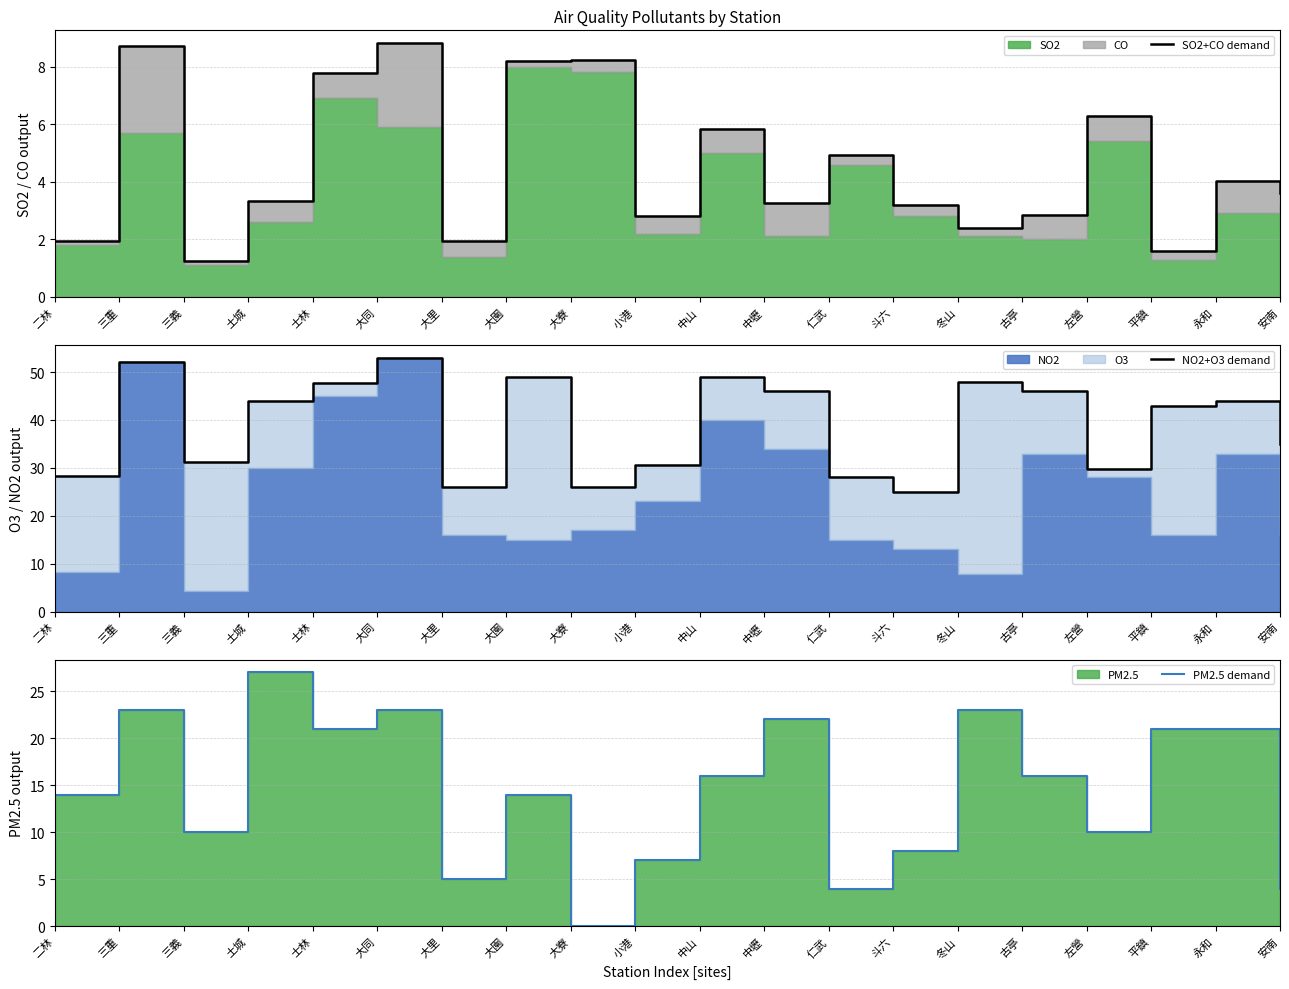

Is it true that SO2+CO demand equals 2.9 at 古亭?

True